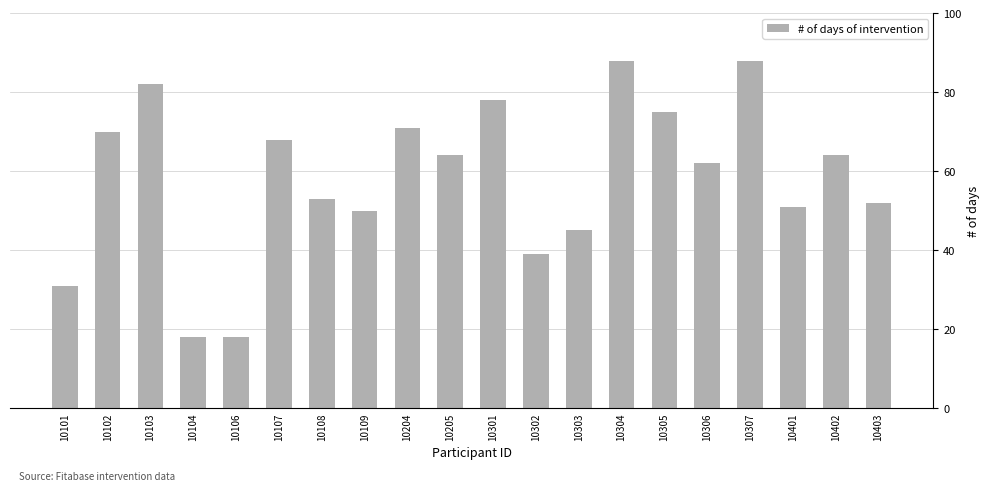

Reading right to left, transcribe all the data shown in this chart.

52	64	51	88	62	75	88	45	39	78	64	71	50	53	68	18	18	82	70	31